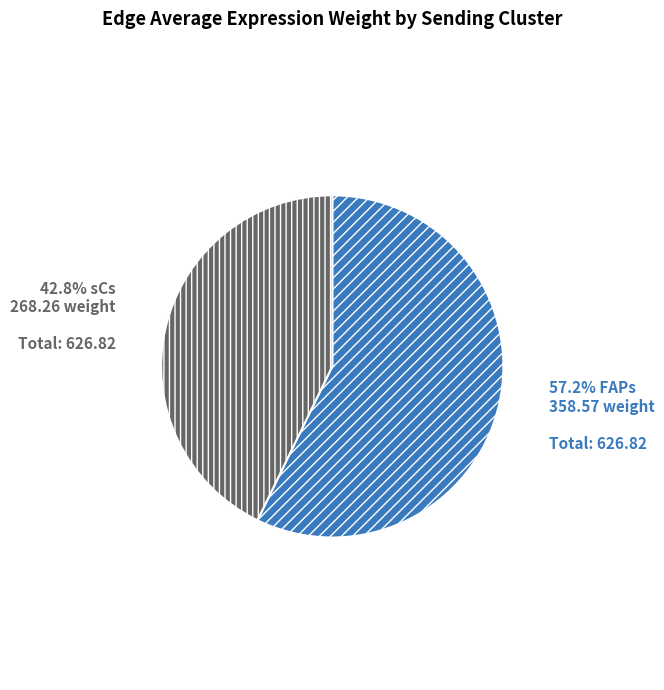

To the nearest percent, what is the difference between the largest and smallest slice percentages?

14%